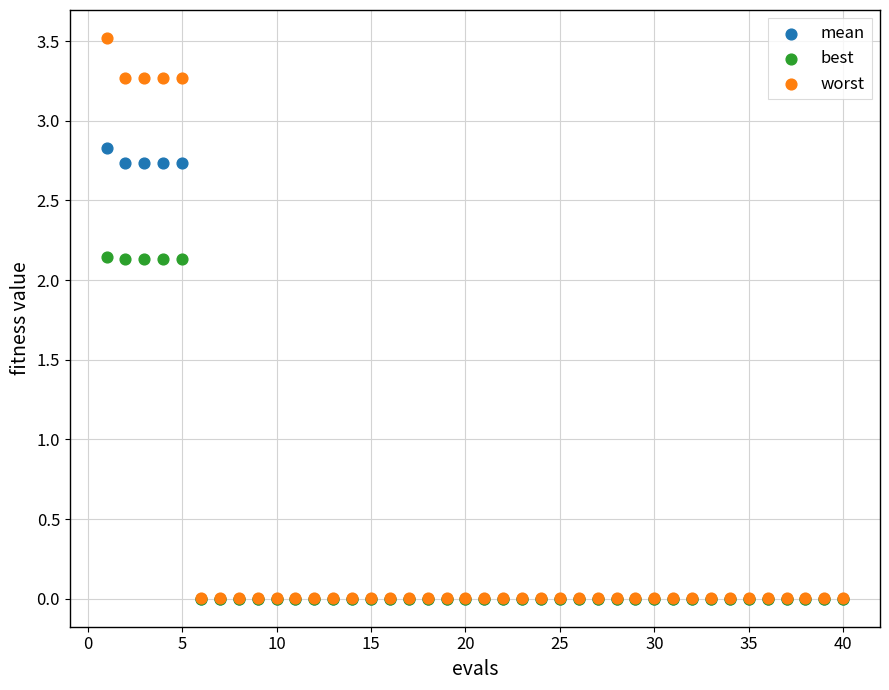

Which series contains the highest Y value?

worst